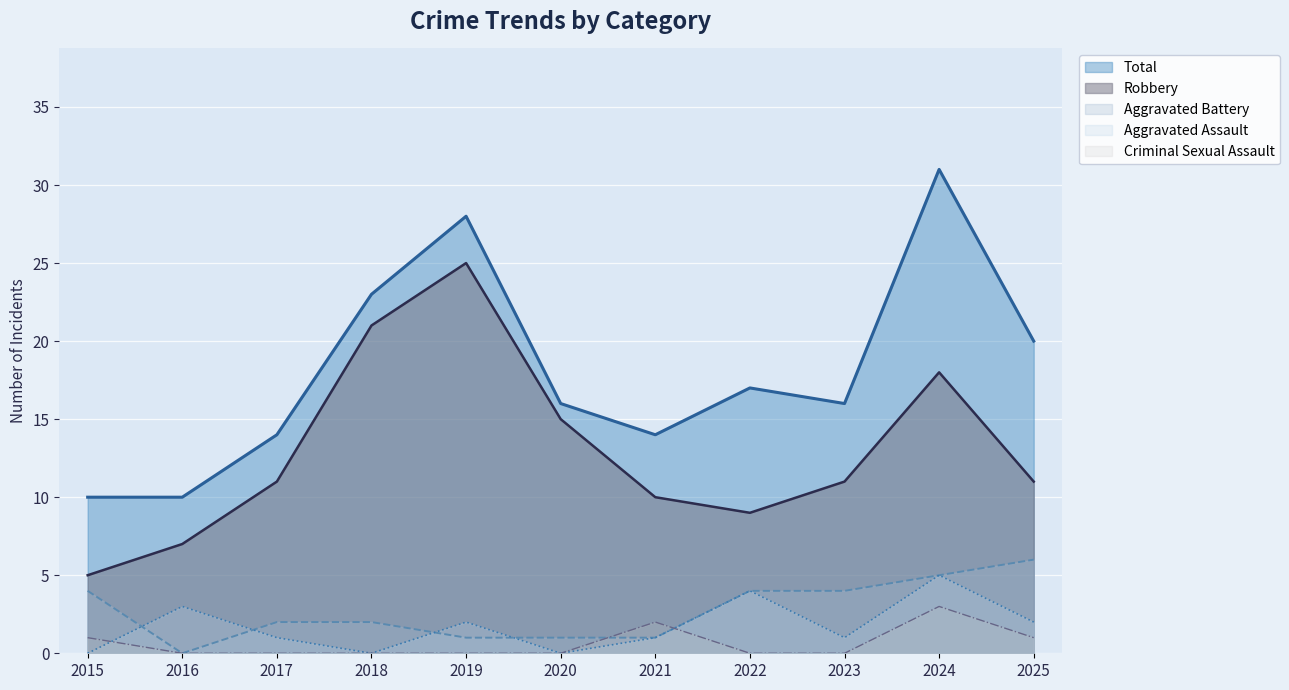

Which category has the highest value across all series?

2024